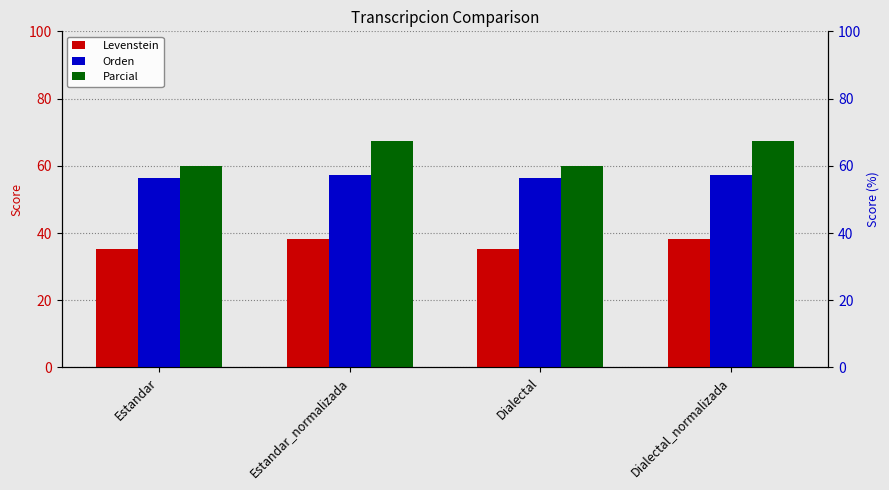

At Estandar, list the series in order from largest to smallest.

Parcial, Orden, Levenstein